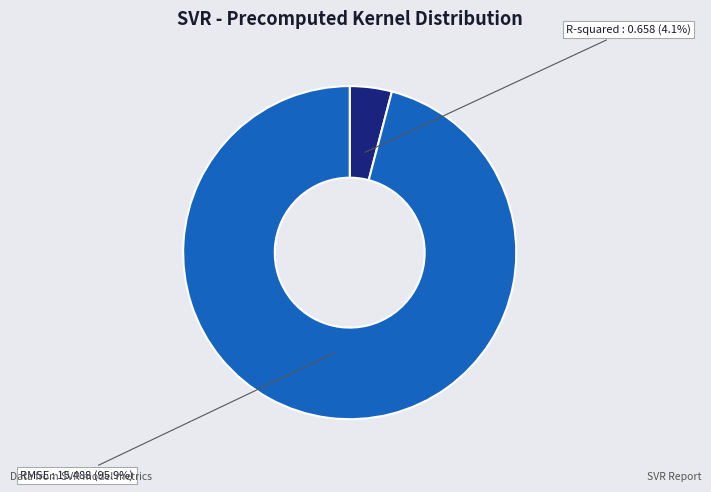

Is there a majority slice in this chart?

Yes